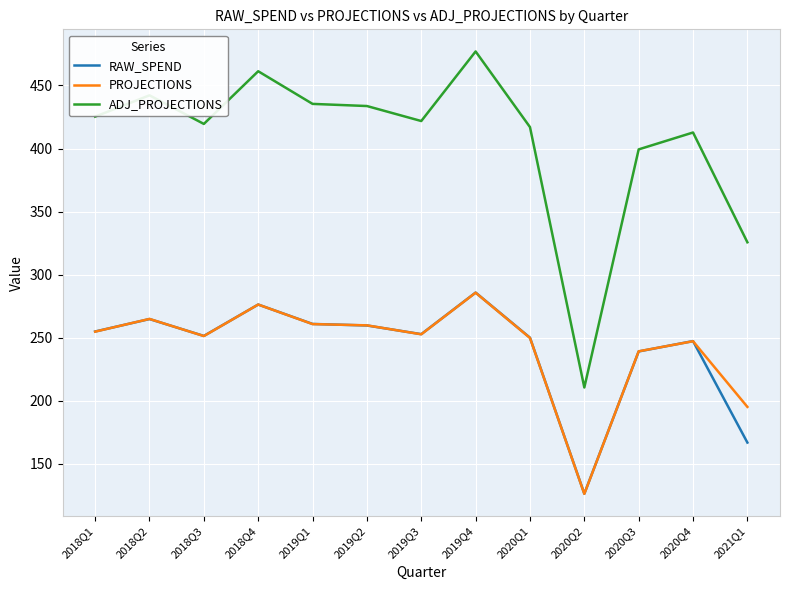

What position from the right is 2018Q3?

11